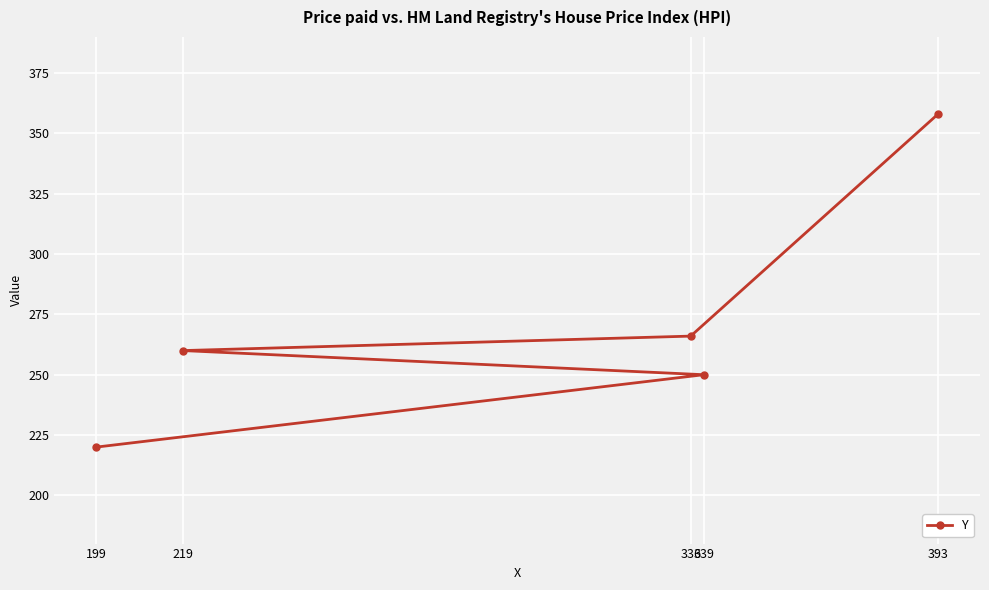

What is the difference between the maximum and minimum values?

138